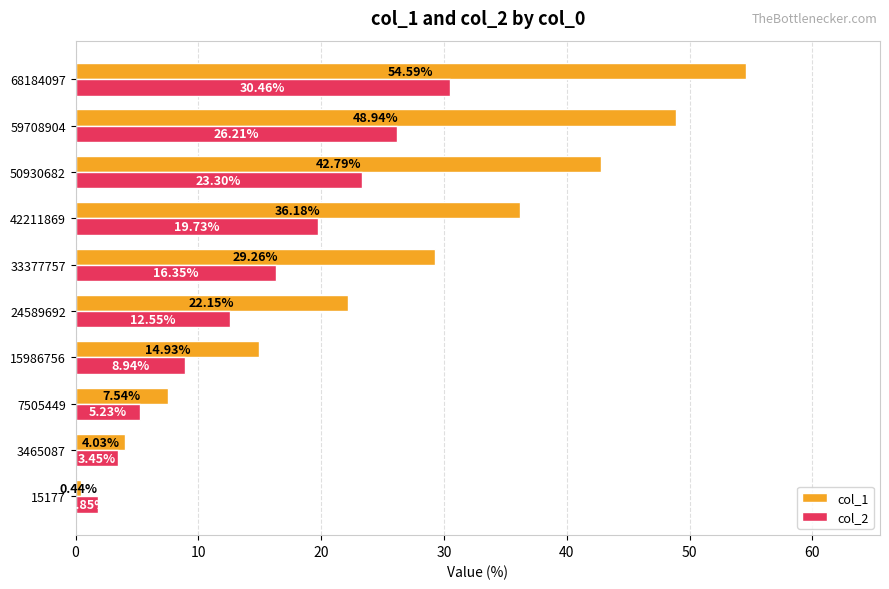

List the labels in order of col_2 value, smallest first.

15177, 3465087, 7505449, 15986756, 24589692, 33377757, 42211869, 50930682, 59708904, 68184097